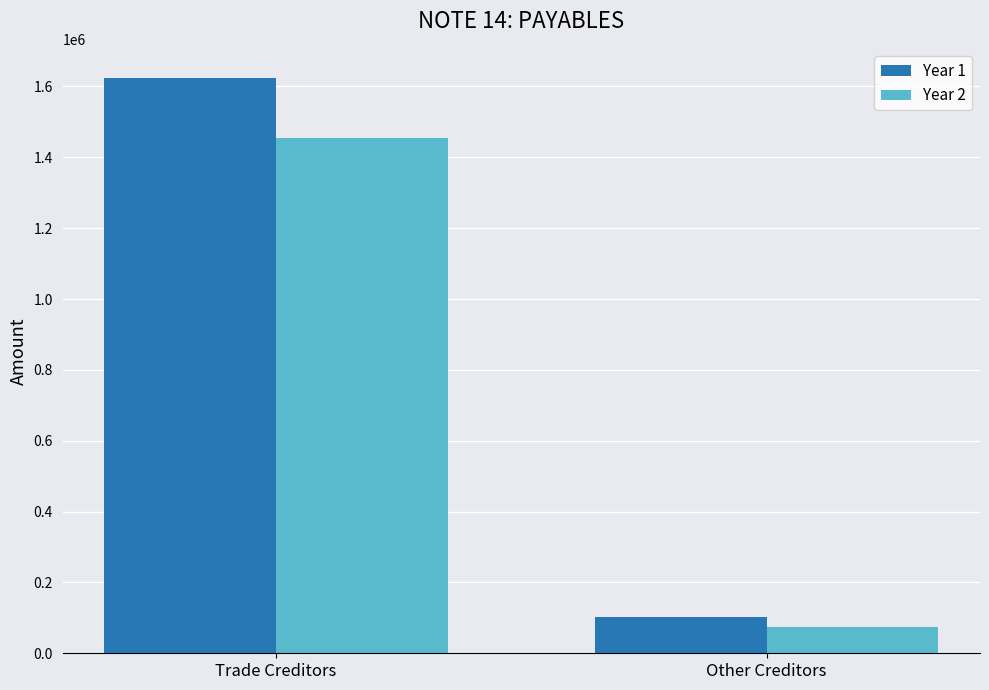

Count the number of categories in the chart.

2